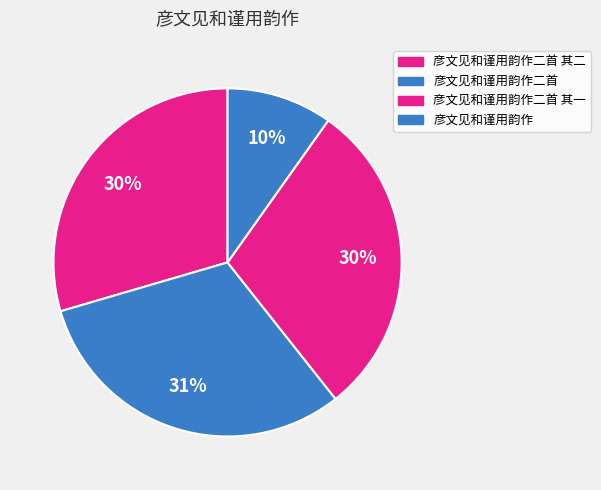

Rank the categories by value from lowest to highest.

彦文见和谨用韵作, 彦文见和谨用韵作二首 其一, 彦文见和谨用韵作二首 其二, 彦文见和谨用韵作二首